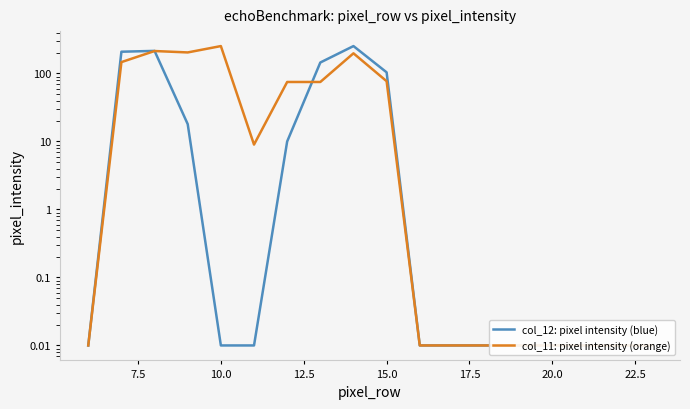

True or false: col_11: pixel intensity (orange) has a value of 0.0 at 12.

False